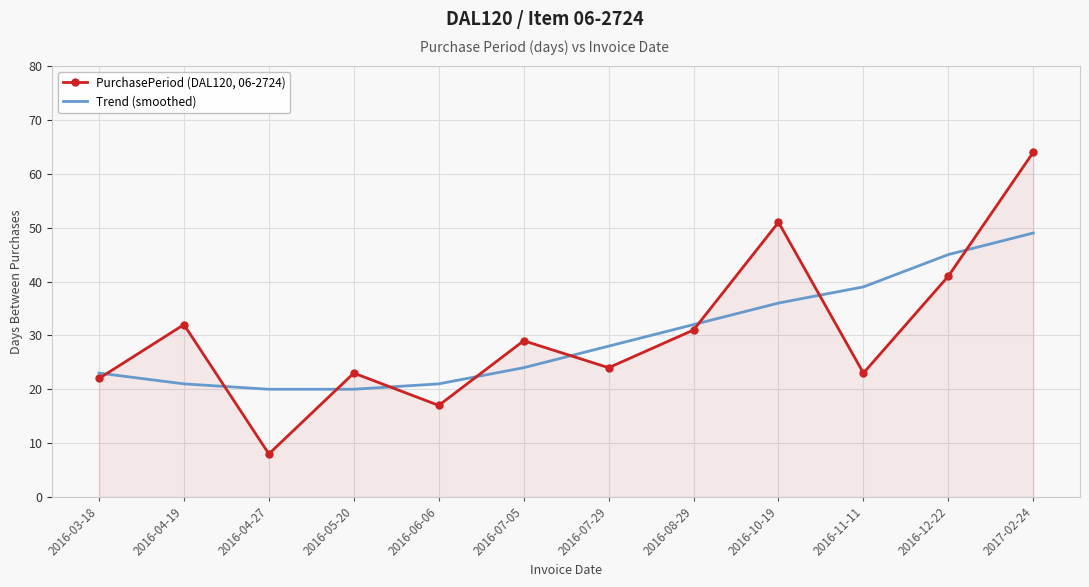

How many times do Trend (smoothed) and PurchasePeriod (DAL120, 06-2724) cross each other?

9